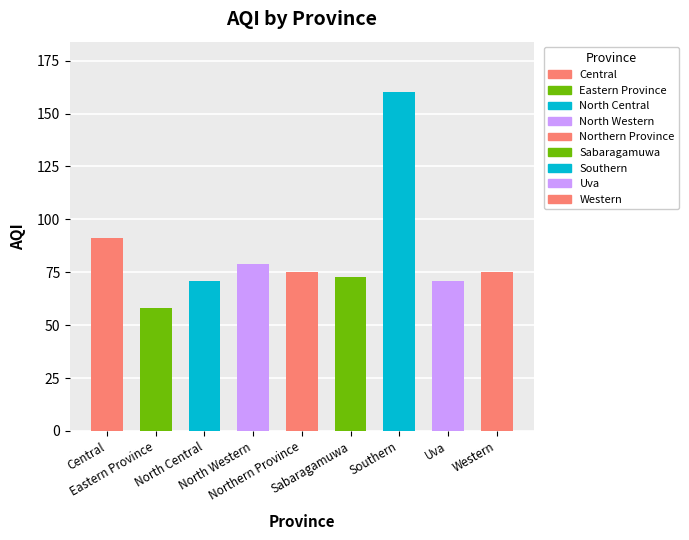

What is the change in value from Central to Sabaragamuwa?

-18